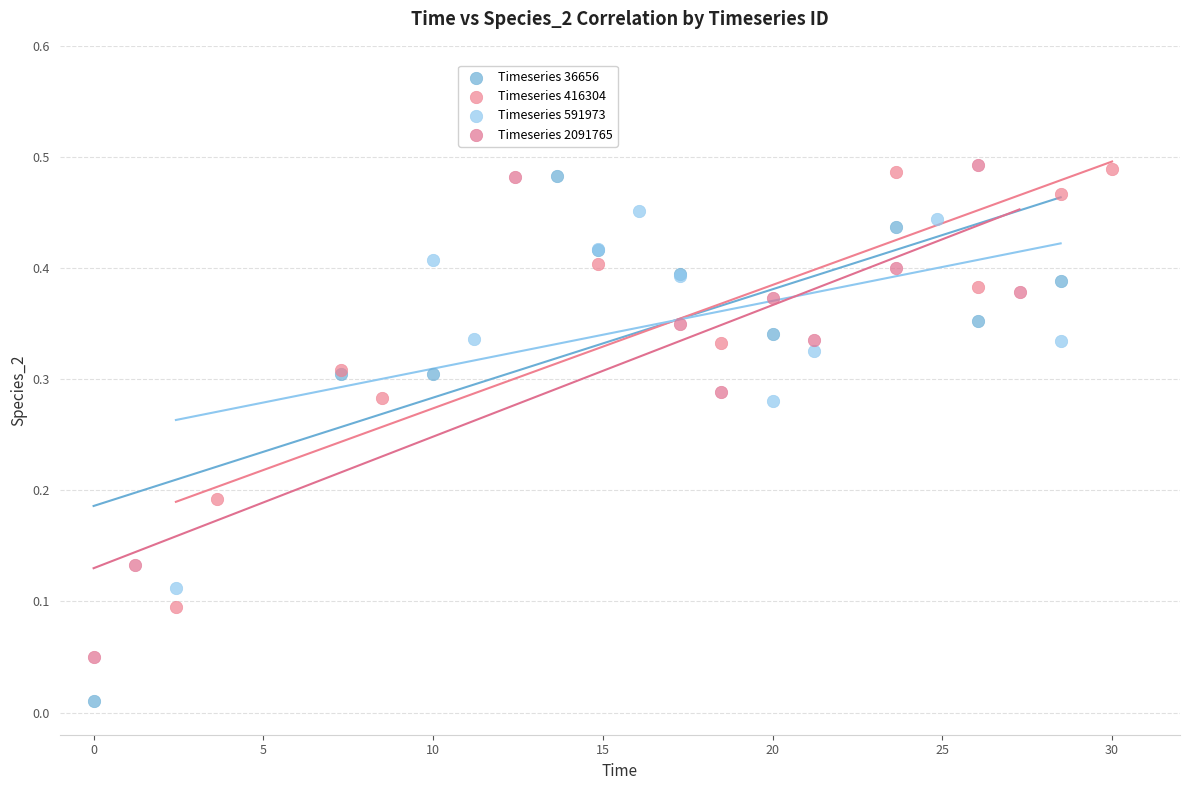

Which series has the largest Y range (max minus min)?

Timeseries 36656